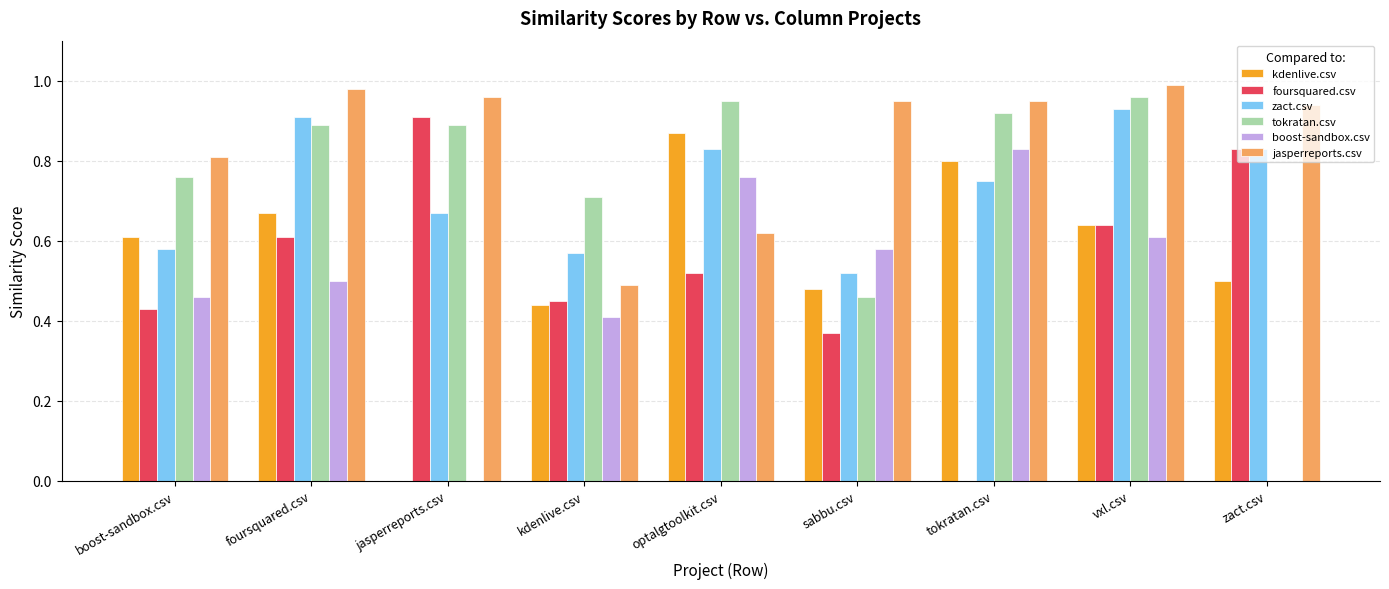

How many series are shown in this chart?

6